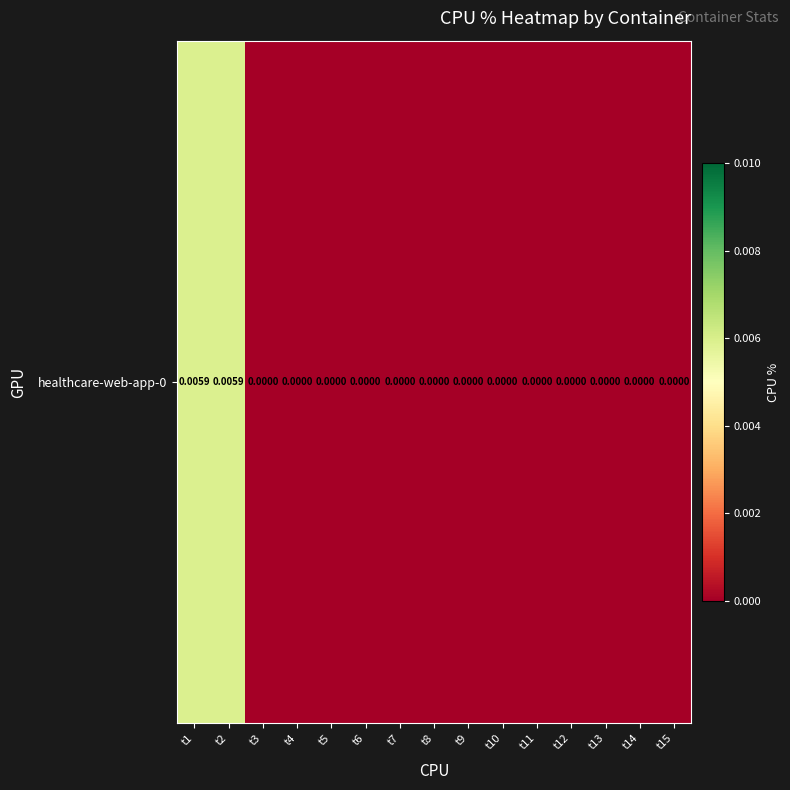

True or false: the data shows 0.0 at t3.

True